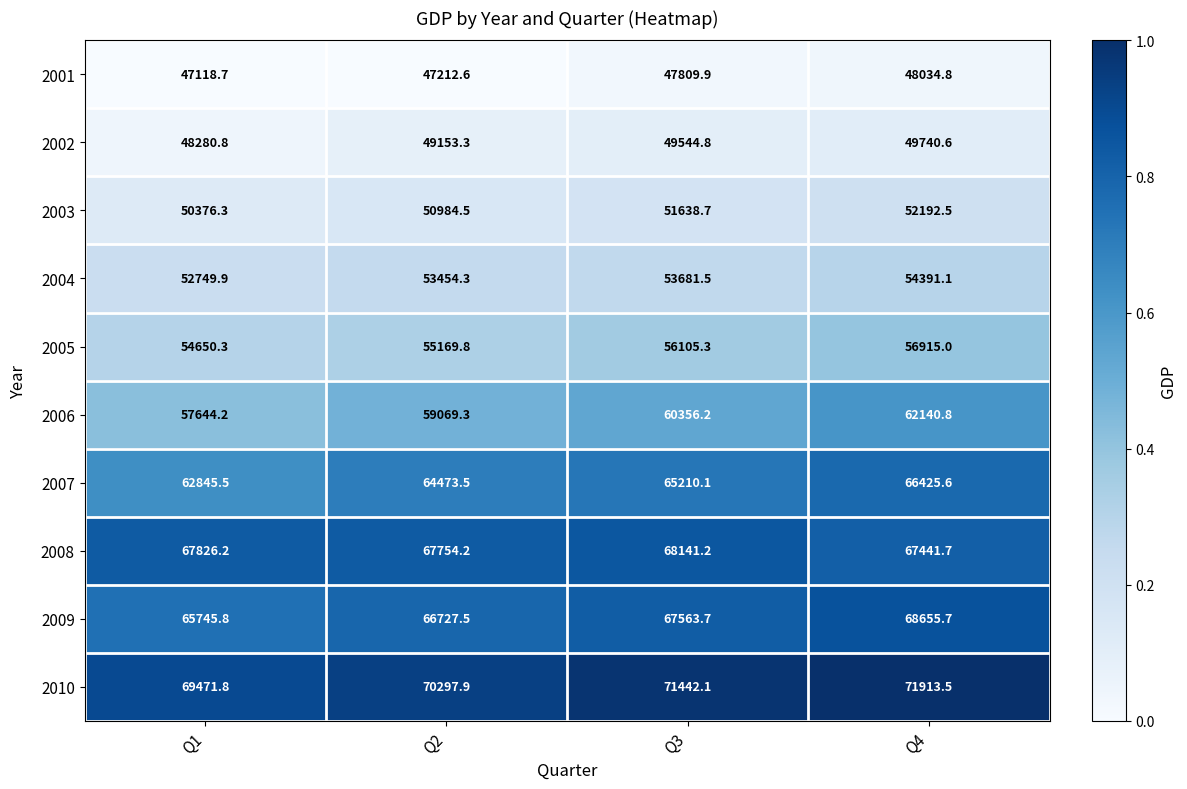

The 2005 series shows 83363.7 at Q1. True or false?

False